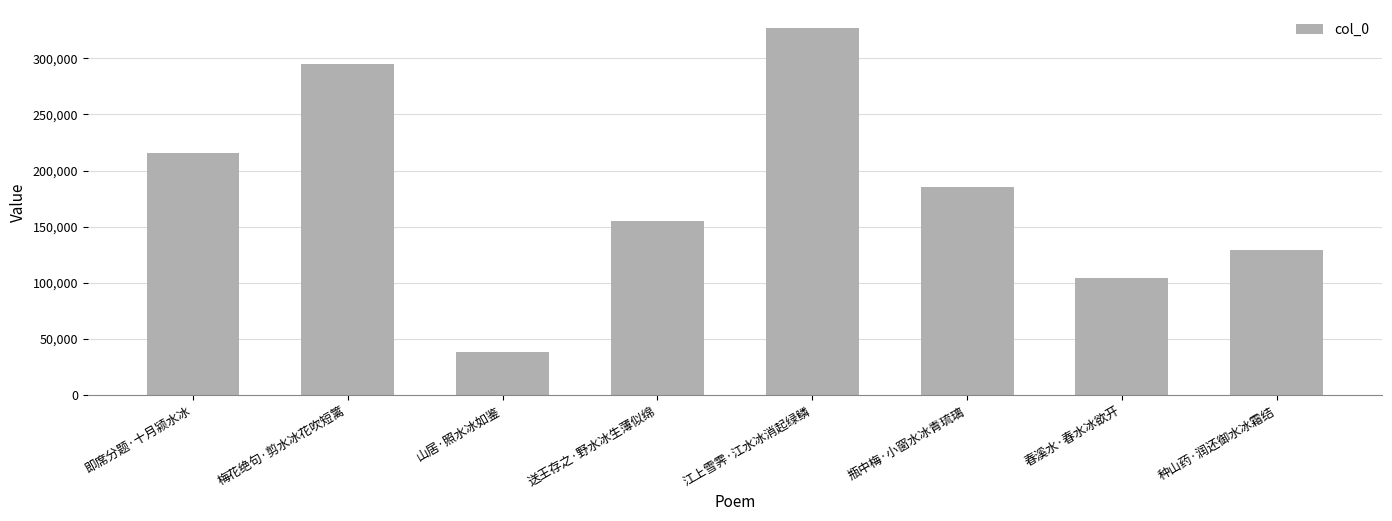

What is the minimum value shown in the chart?

38693